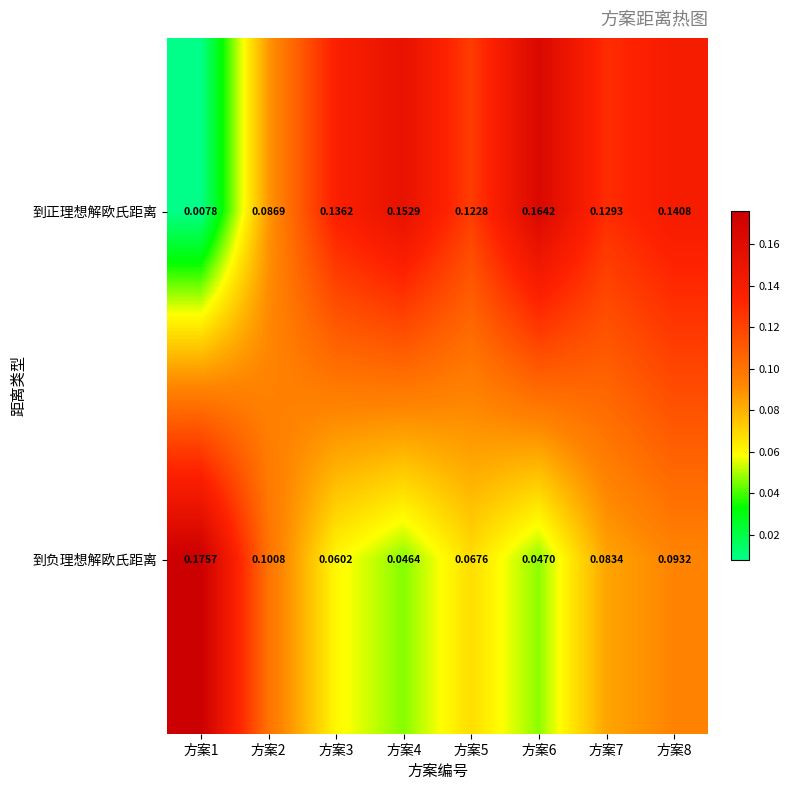

List the series in order of their overall mean, lowest first.

到负理想解欧氏距离, 到正理想解欧氏距离